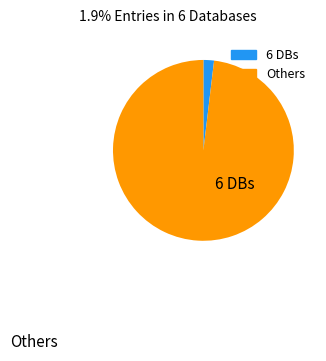

Is there any slice that represents more than half of the pie?

Yes